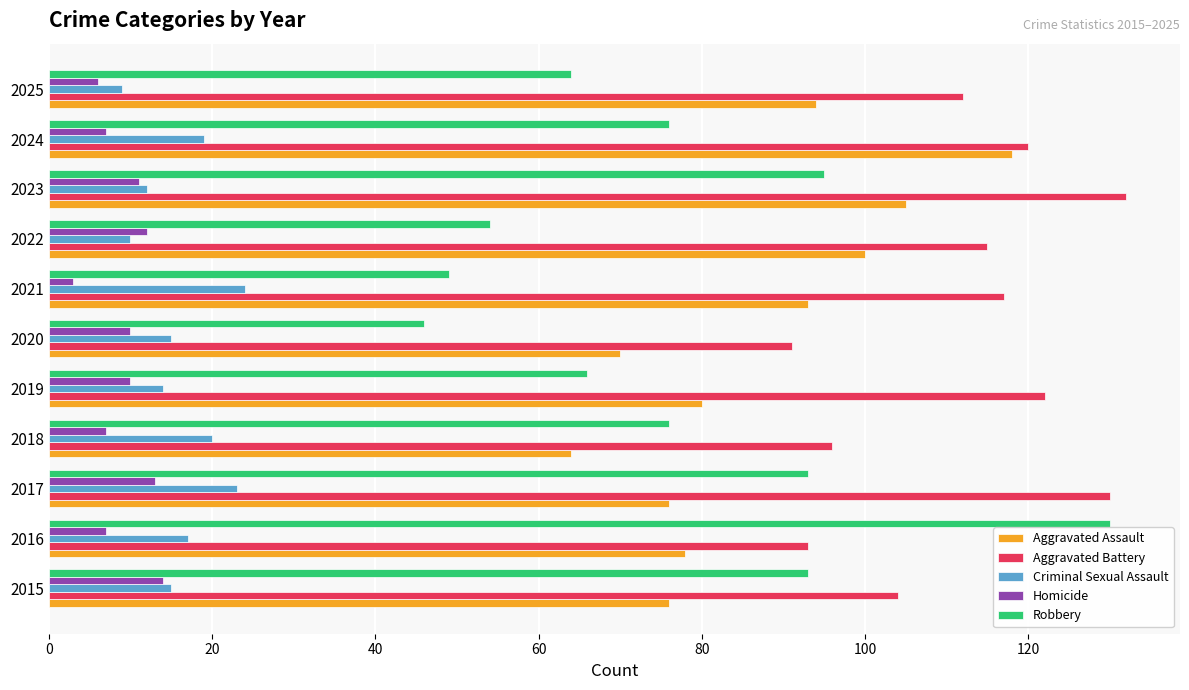

True or false: Aggravated Battery has a value of 112 at 2025.

True